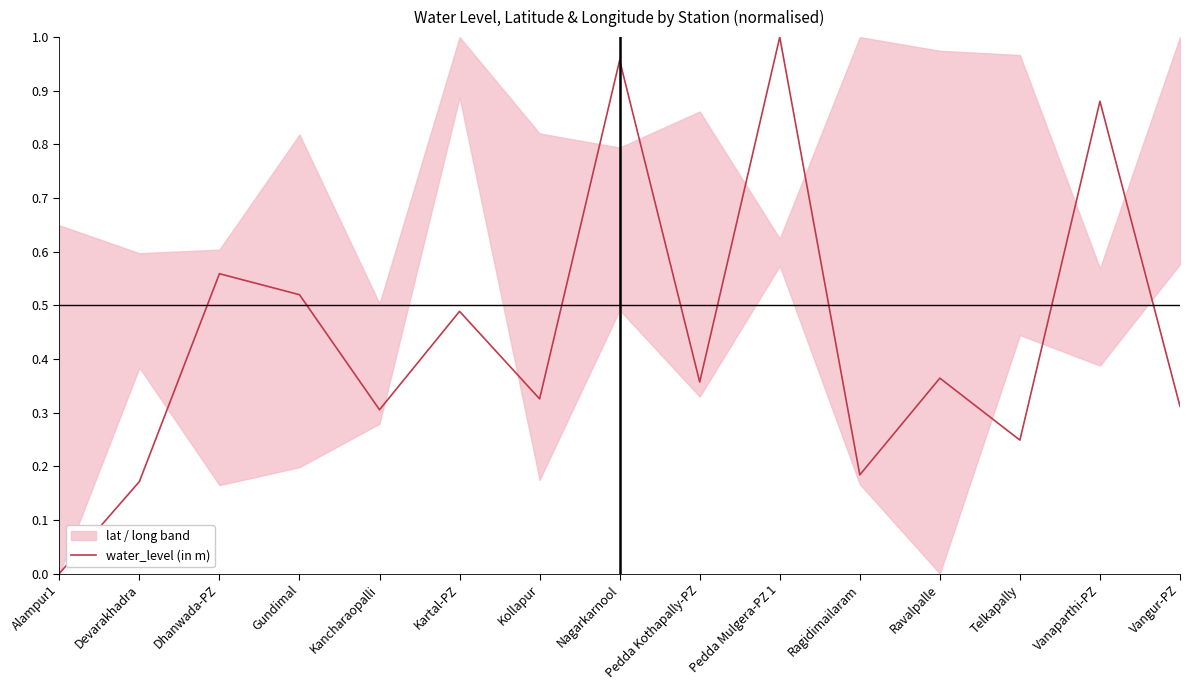

Where is the first local minimum?

Kancharaopalli